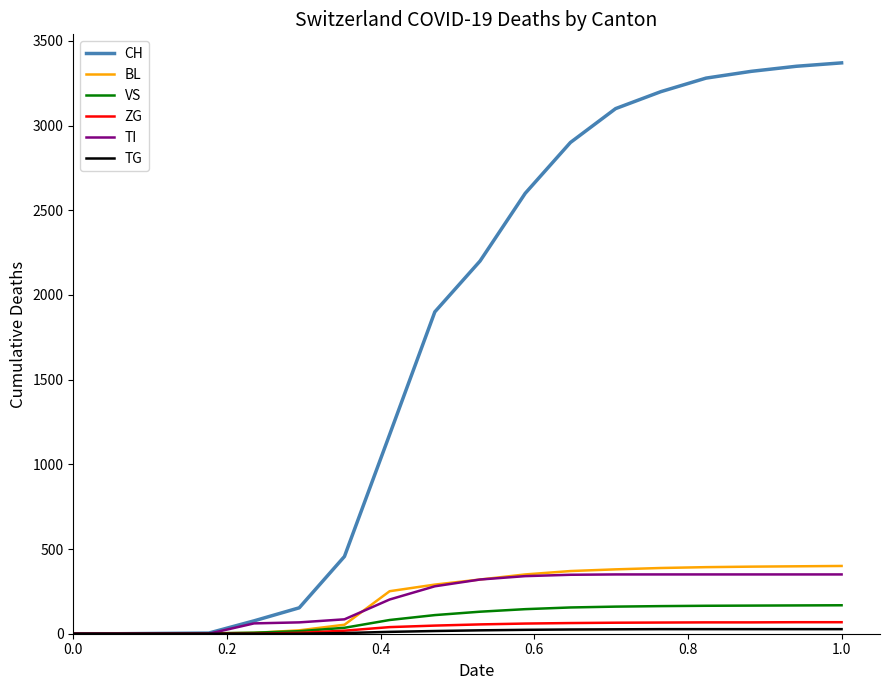

What is the greatest value displayed?

3370